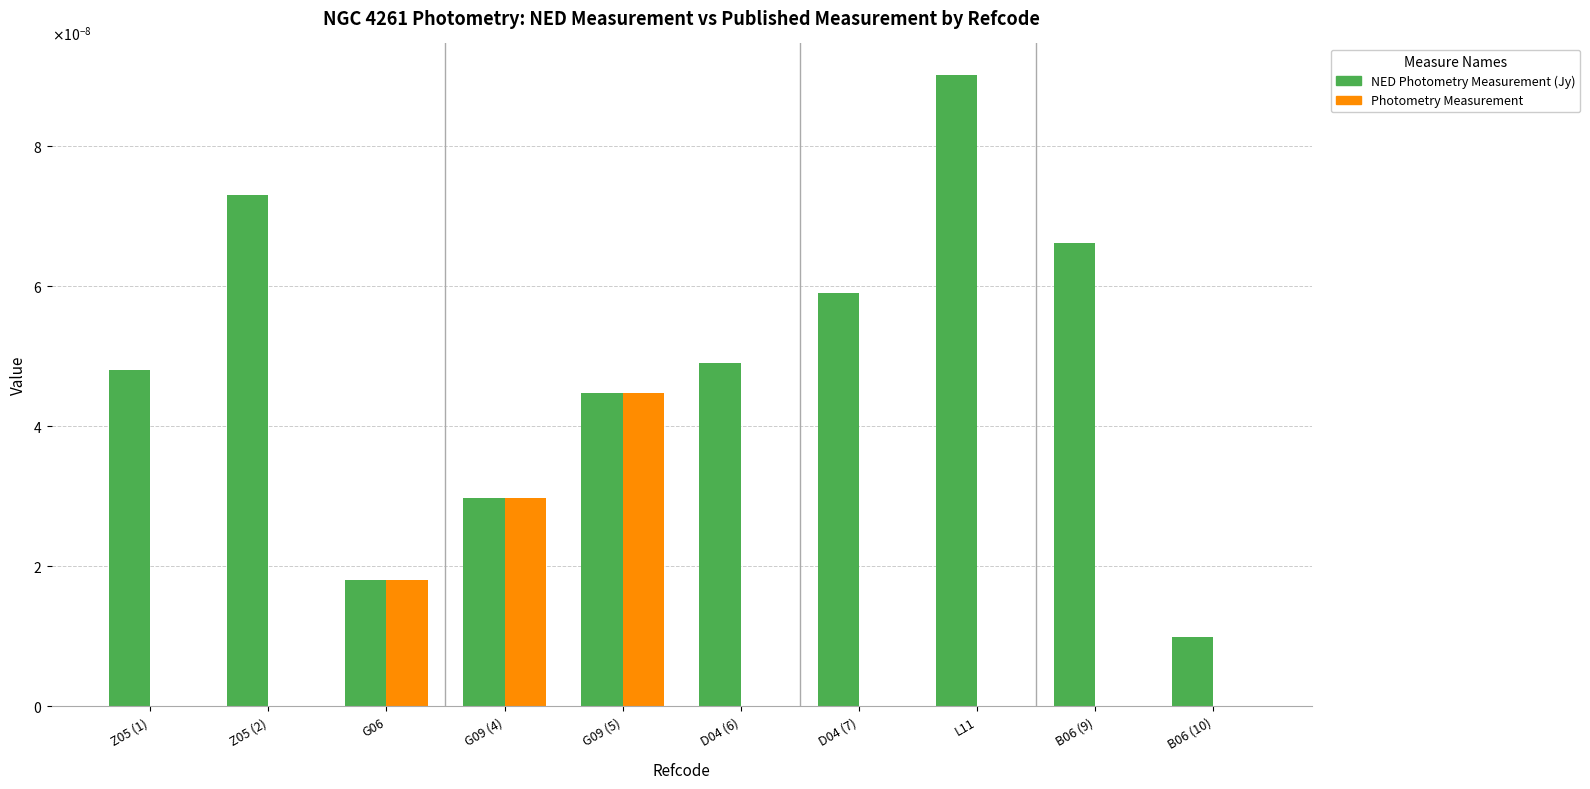

What is the label of the 7th bar from the left?

D04 (7)